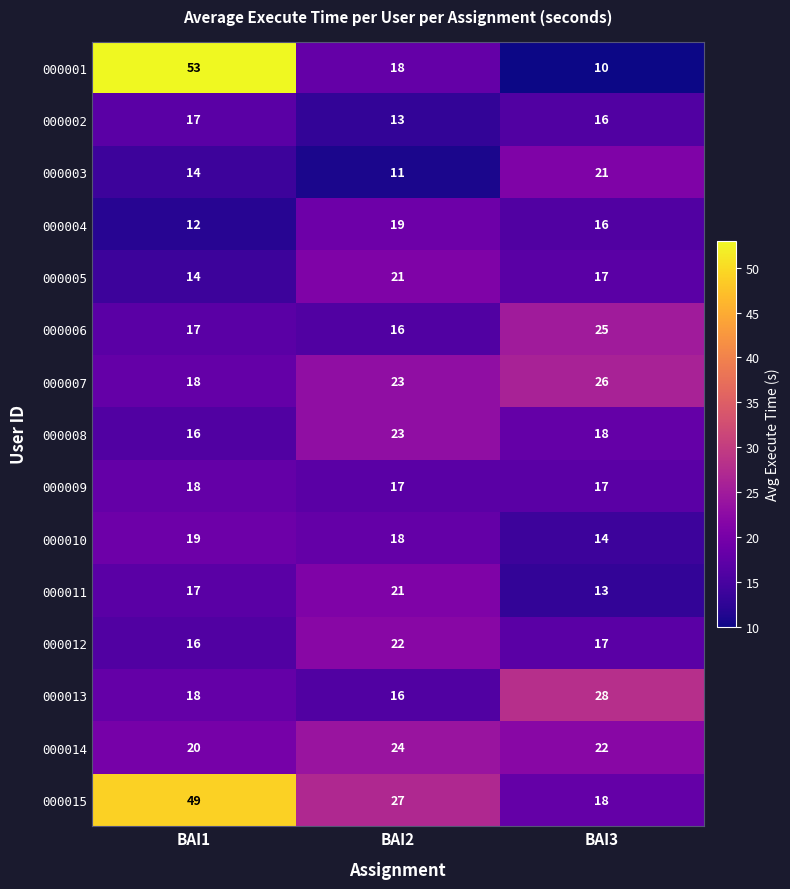

At which label does 000010 first exceed 18?

BAI1